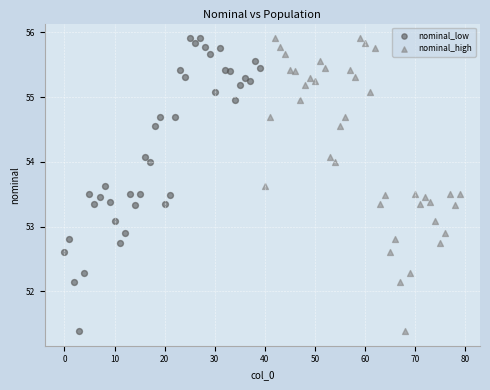

What are all the series names shown in the legend?

nominal_low, nominal_high